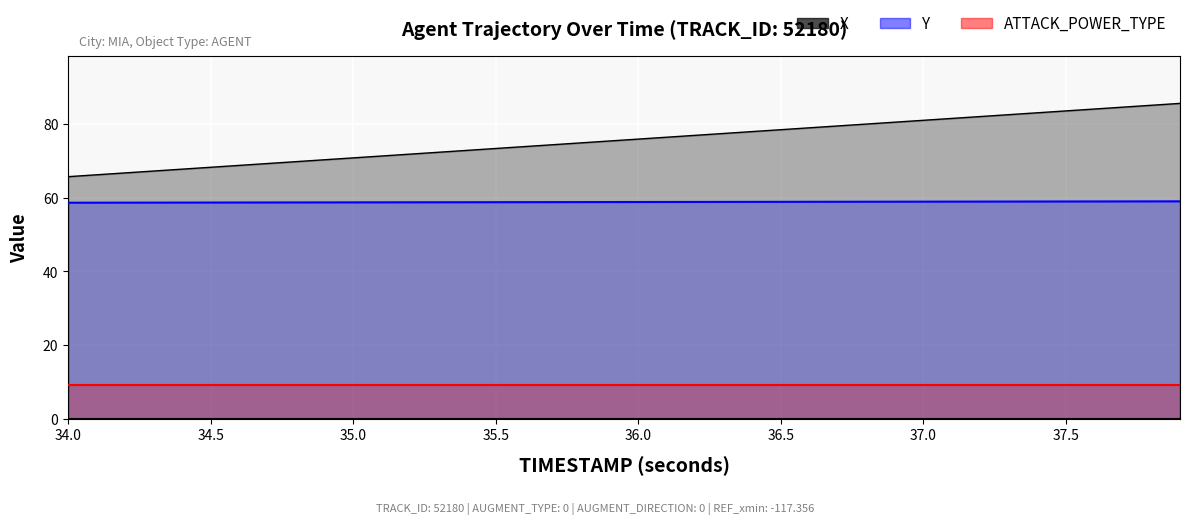

True or false: Y and ATTACK_POWER_TYPE cross at least once.

False